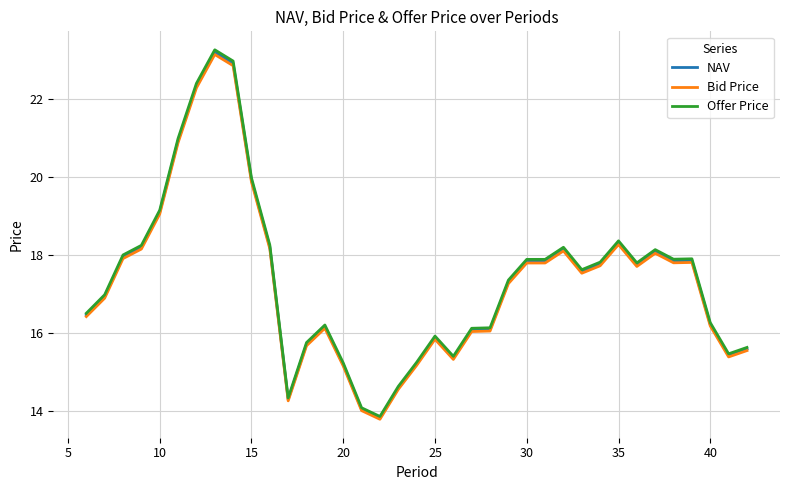

What is the lowest value of the Bid Price series?

13.8